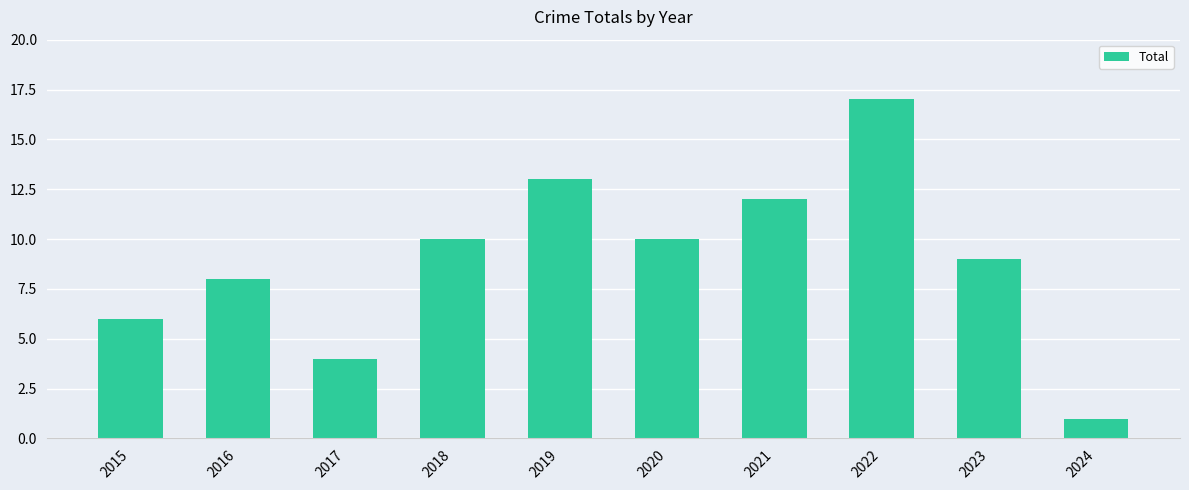

The value at 2018 is 3. True or false?

False